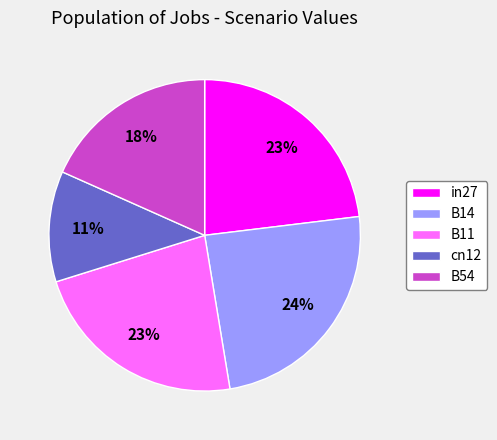

Which category has the biggest portion of the pie?

B14